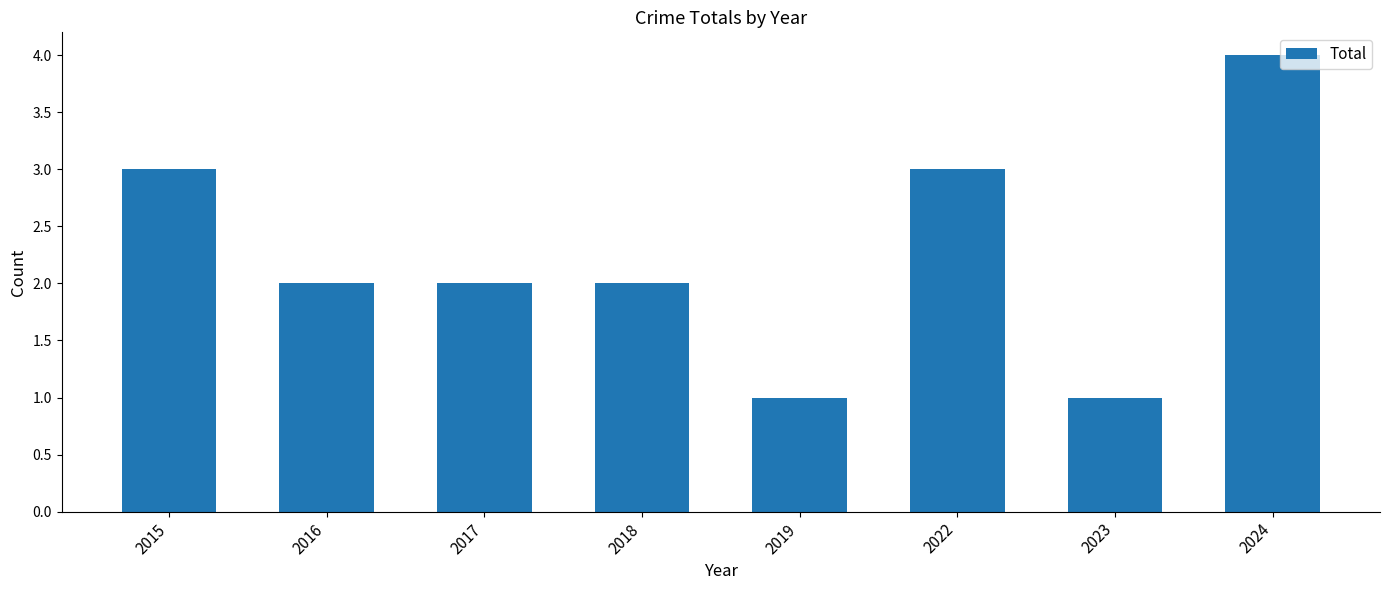

What is the value of the 3rd bar from the left?

2